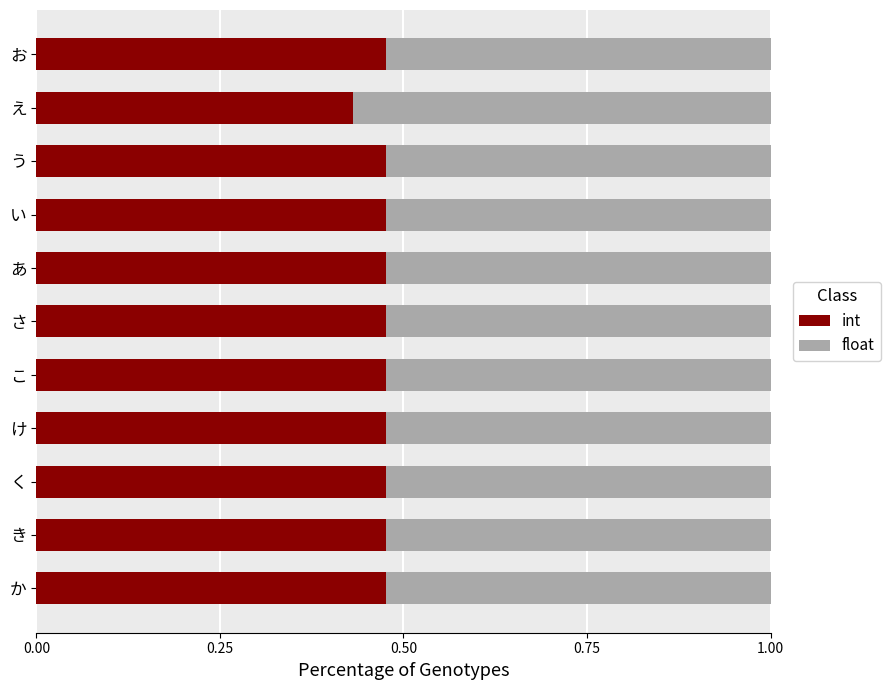

At which label is int closest to 0?

え